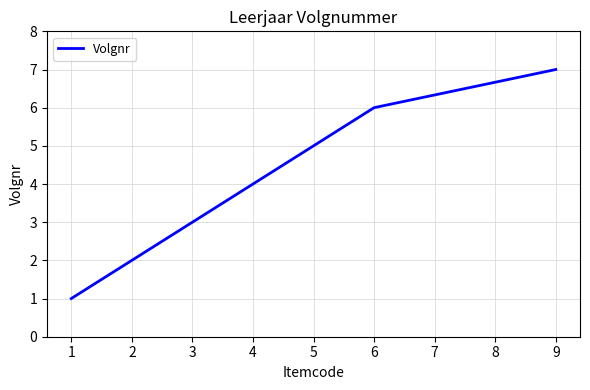

List the labels in order of value, smallest first.

1, 2, 3, 4, 5, 6, 9